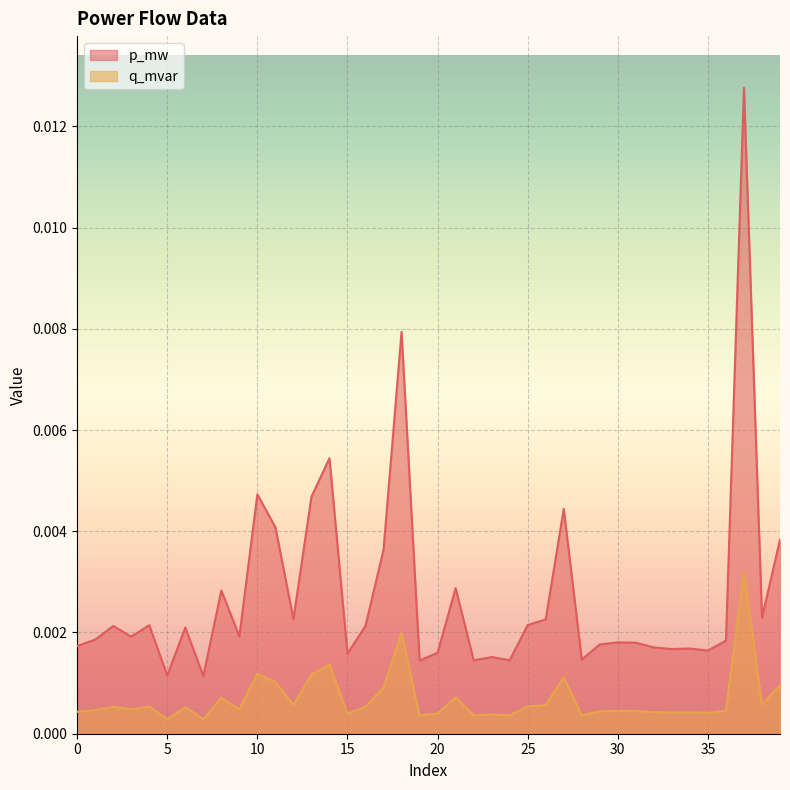

How many interior local peaks does the q_mvar series have?

13